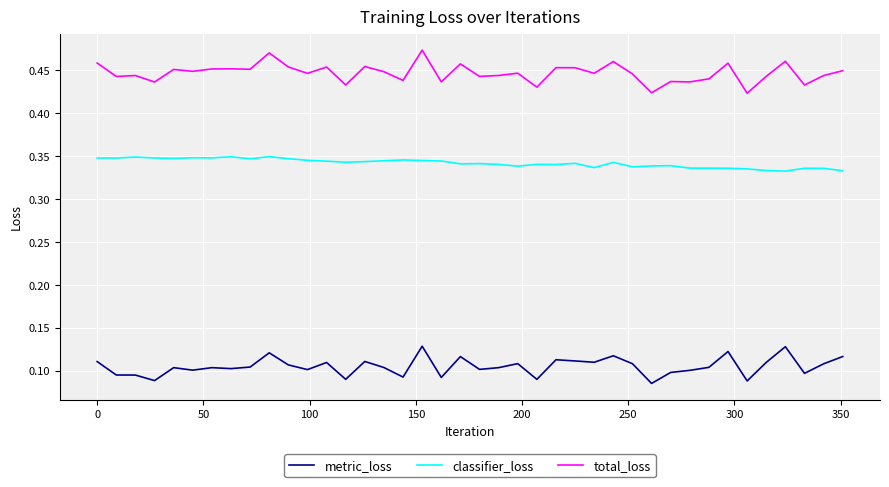

List the series in order of their peak value, highest first.

total_loss, classifier_loss, metric_loss